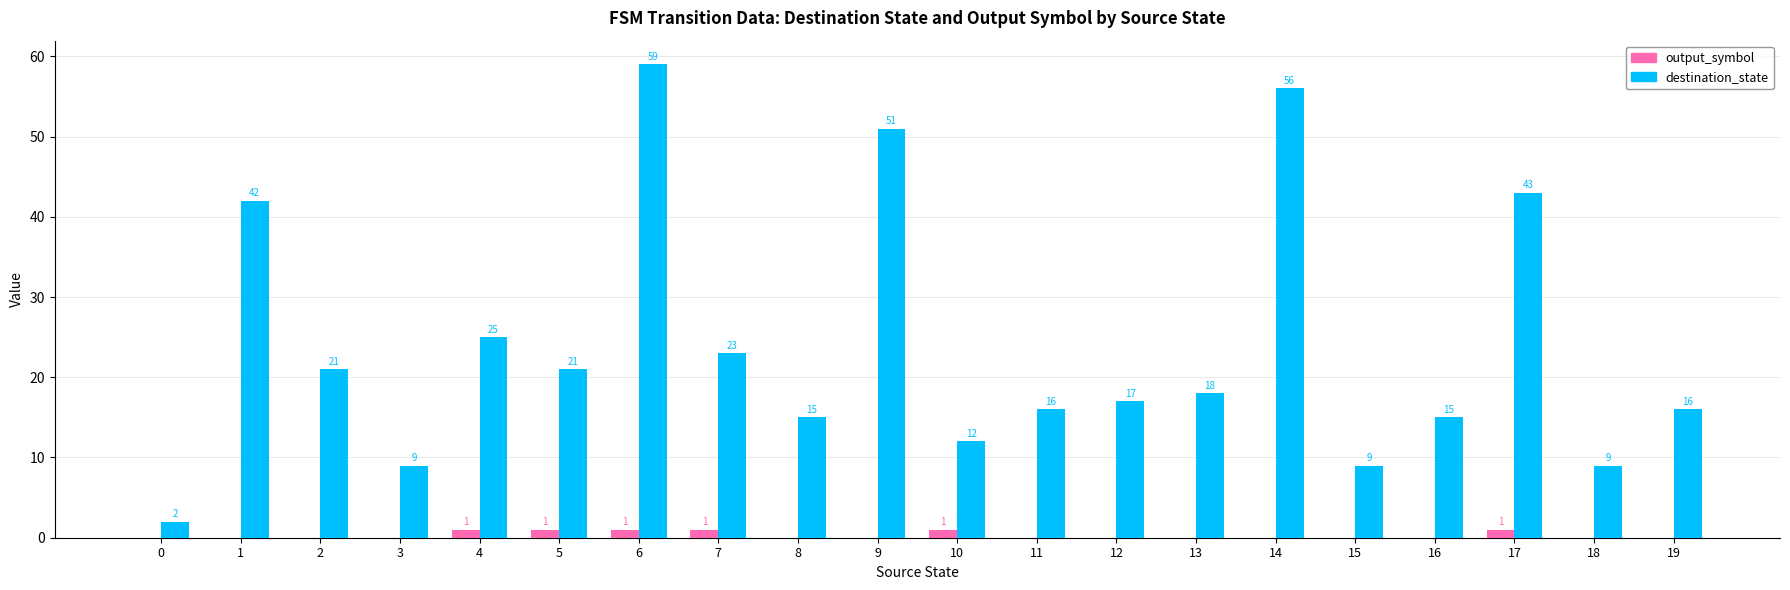

What is the greatest value displayed?

59